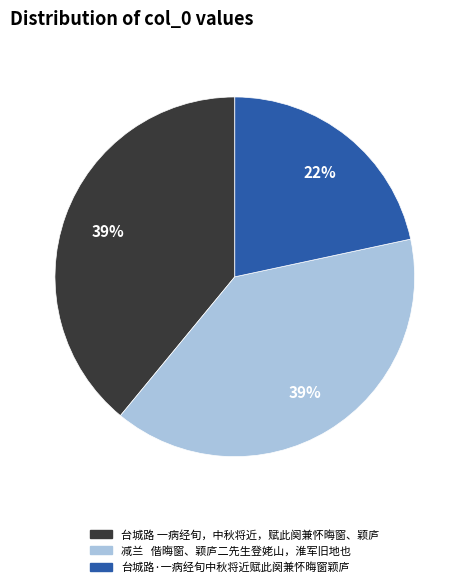

Which has a higher value, 台城路 一病经旬，中秋将近，赋此阕兼怀晦窗、颖庐 or 台城路·一病经旬中秋将近赋此阕兼怀晦窗颖庐?

台城路 一病经旬，中秋将近，赋此阕兼怀晦窗、颖庐